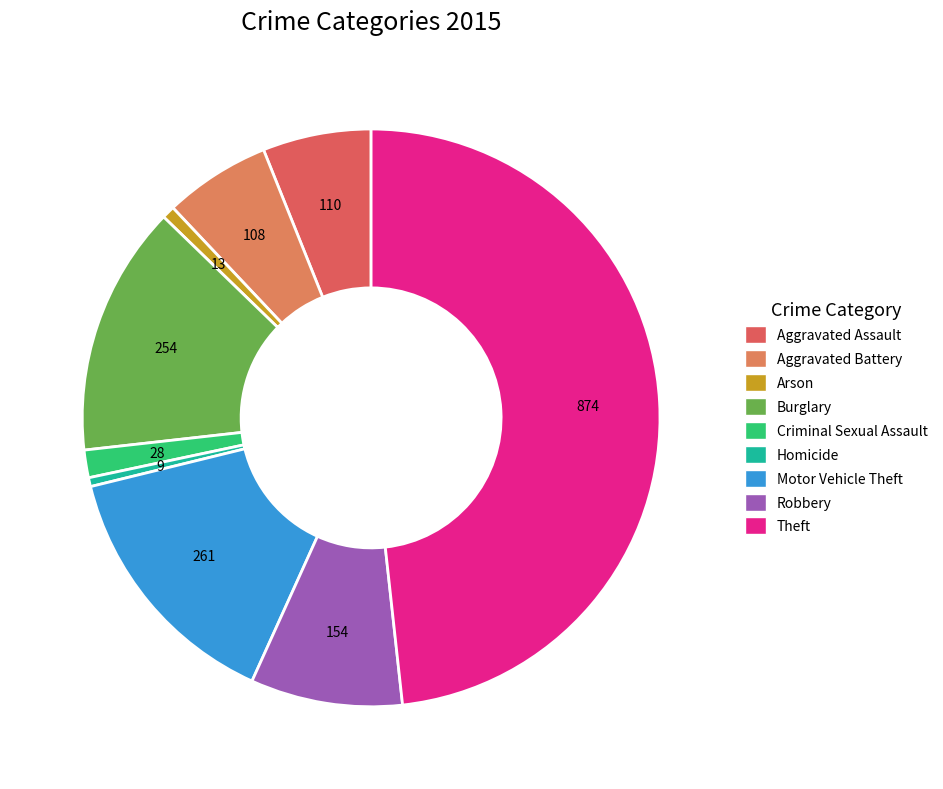

Which slice is the smallest?

Homicide